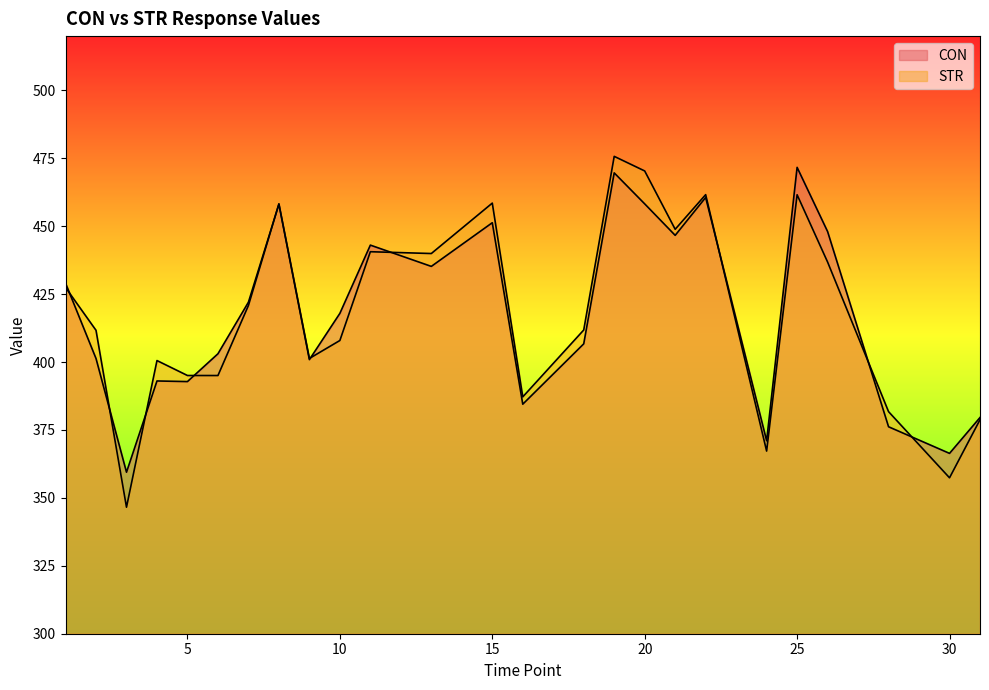

What is the maximum value for CON?

471.7